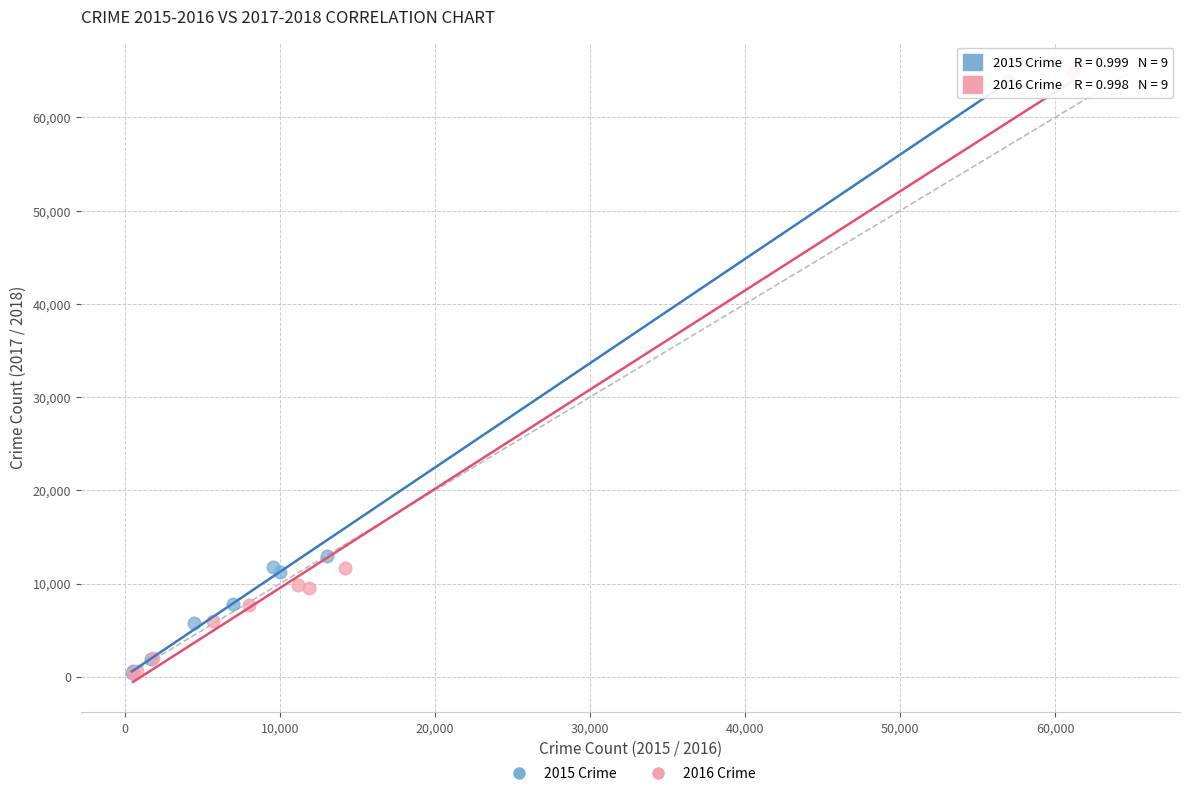

What are all the series names shown in the legend?

2015 Crime, 2016 Crime